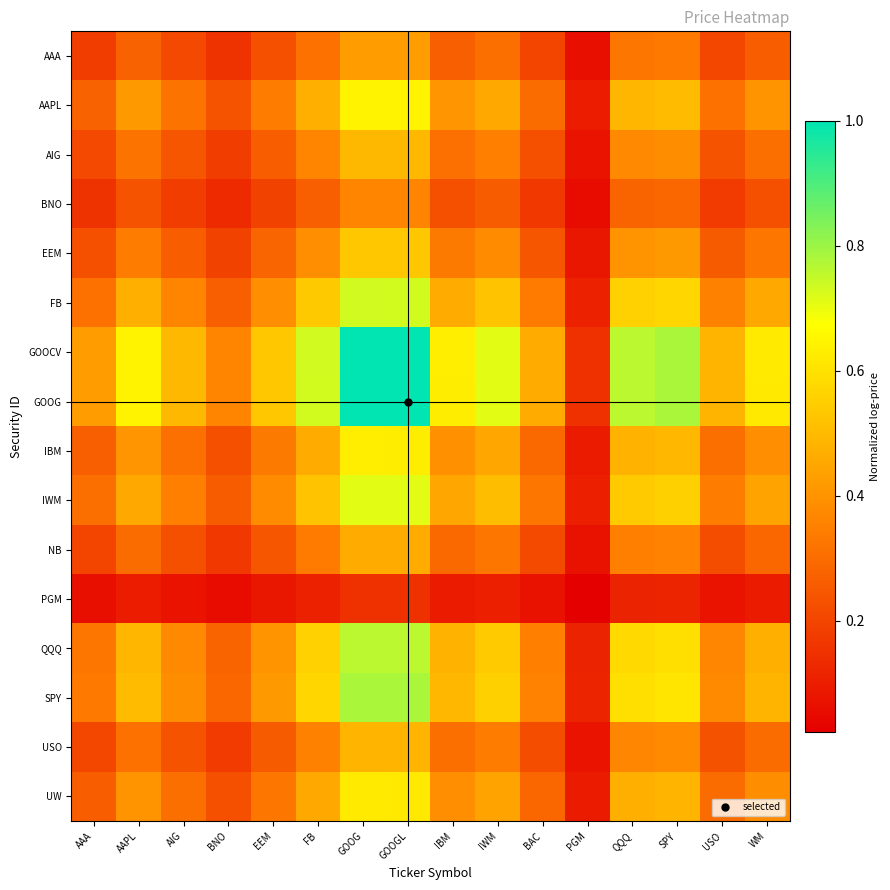

Between AAA and GOOGL, which series saw the biggest shift?

GOOCV